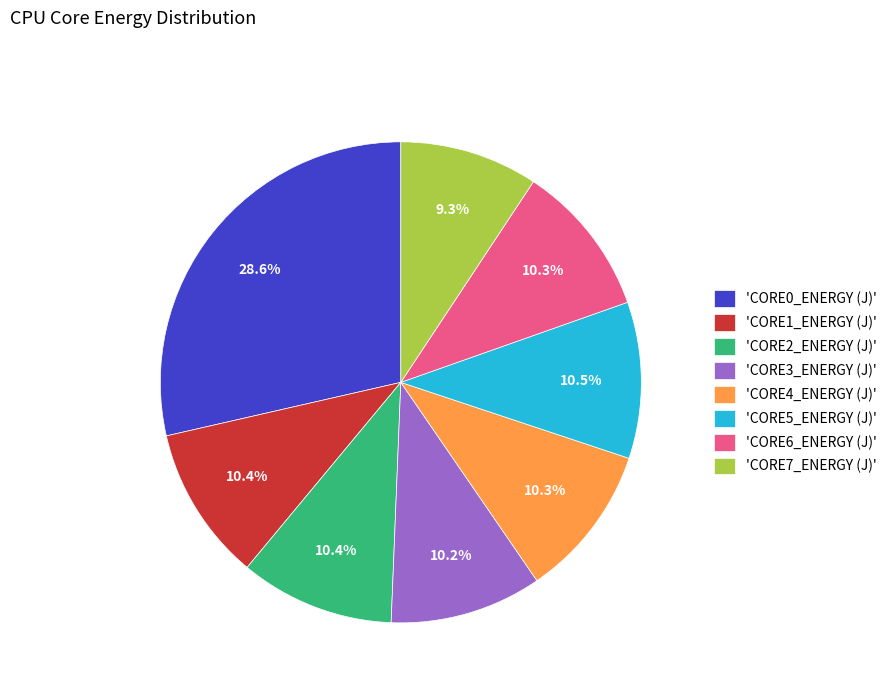

Approximately how many times larger is the value at 'CORE5_ENERGY (J)' compared to 'CORE2_ENERGY (J)'?

1.0